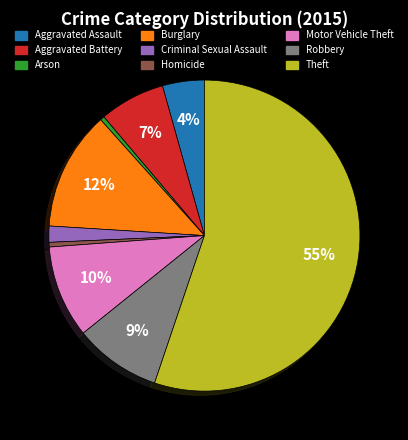

Does Theft represent more than half of the total?

Yes